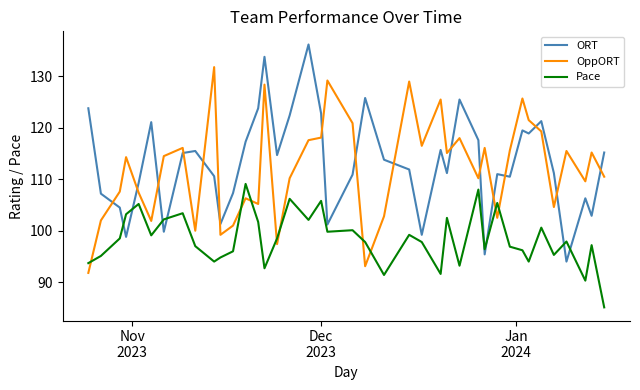

True or false: OppORT and ORT cross at least once.

True